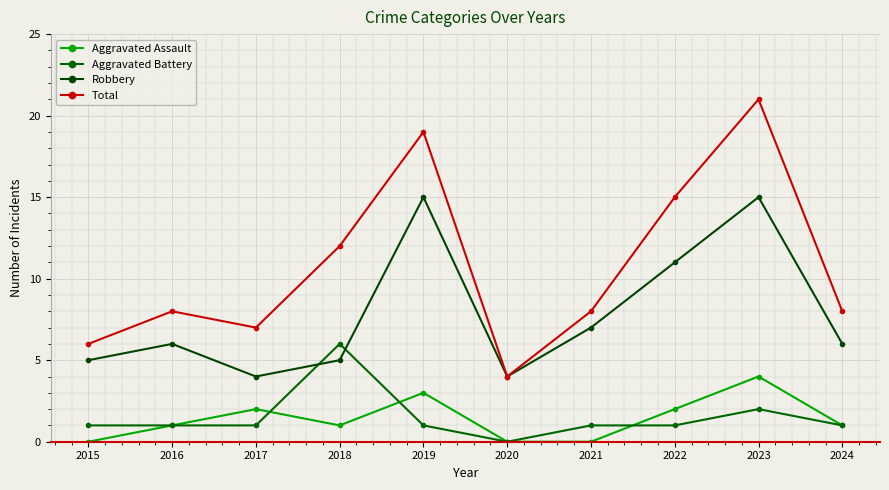

What is the sum of the Total values at 2023 and 2017?

28